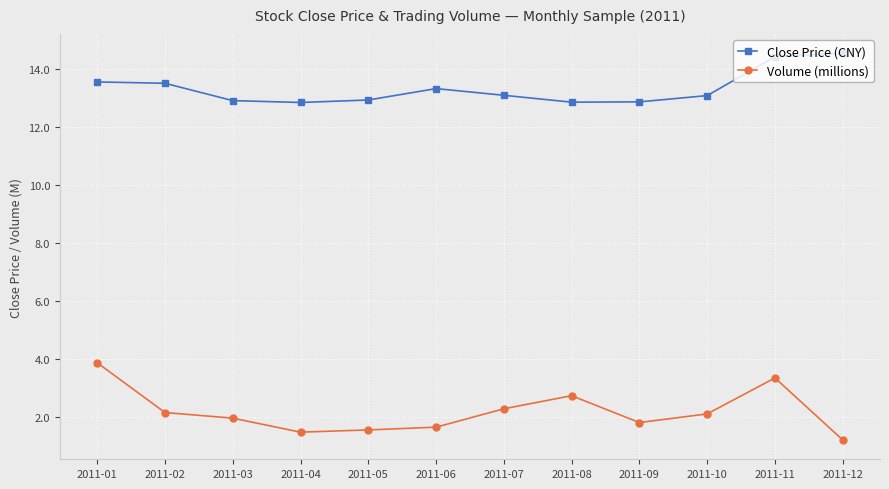

What is the total value across all series at 2011-10?

15.2